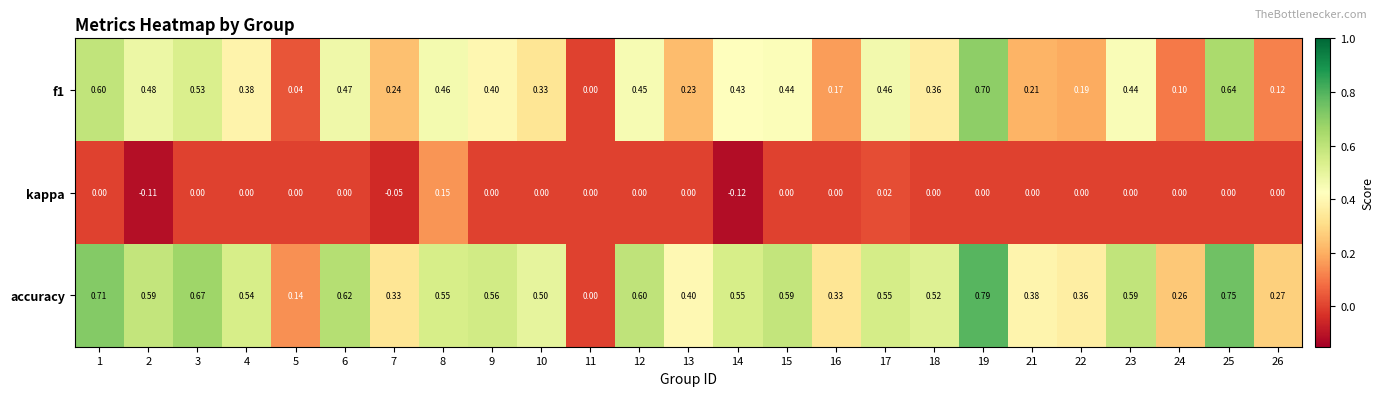

Count the number of data series in this chart.

3